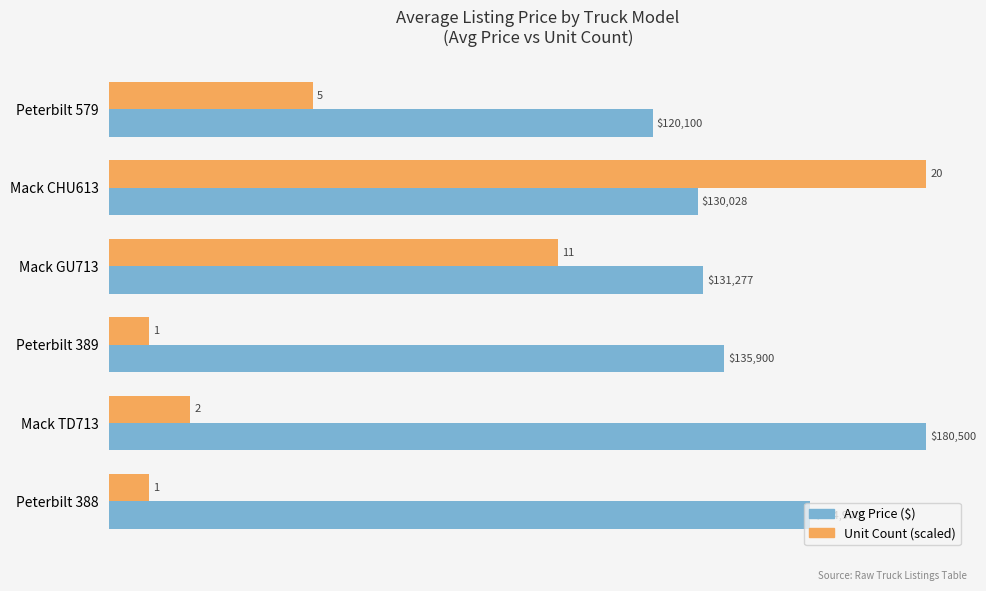

What is the difference between the maximum and minimum values in the Unit Count (scaled) series?

171475.0